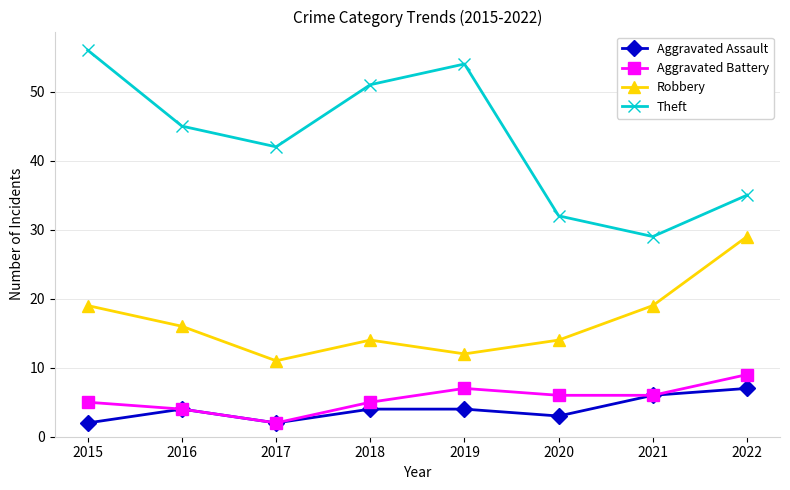

Does the chart have visible grid lines?

Yes